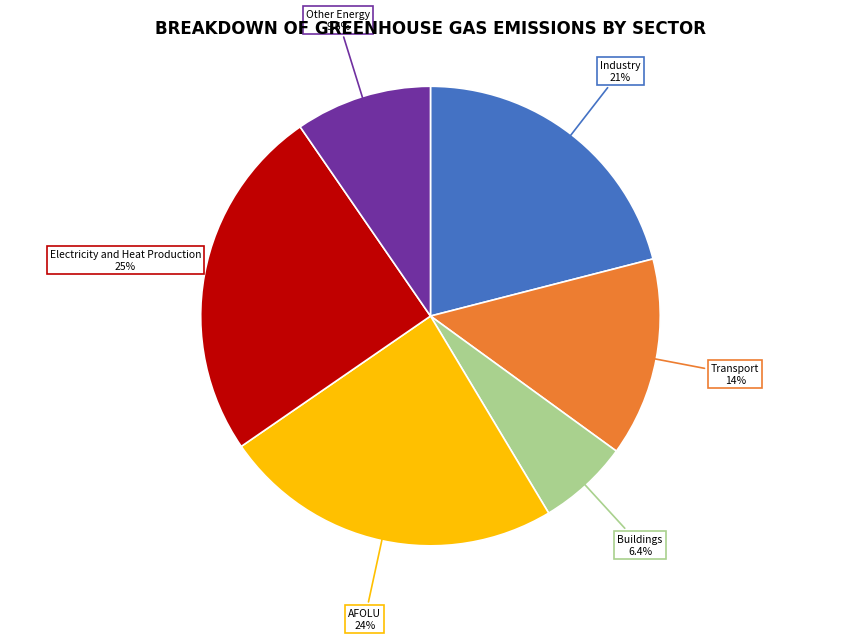

Combined, do Electricity and Heat Production and AFOLU account for over 50%?

No